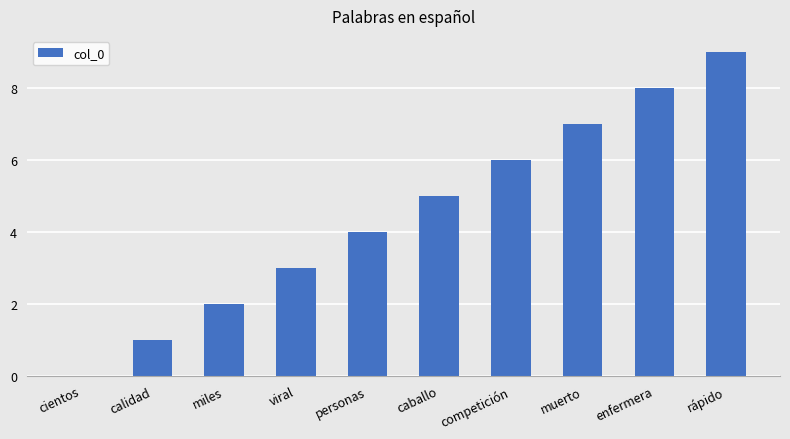

What is the sum of the values at viral and caballo?

8